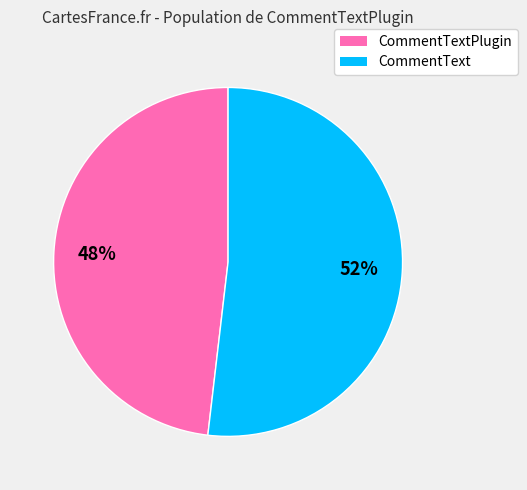

Is there a majority slice in this chart?

Yes